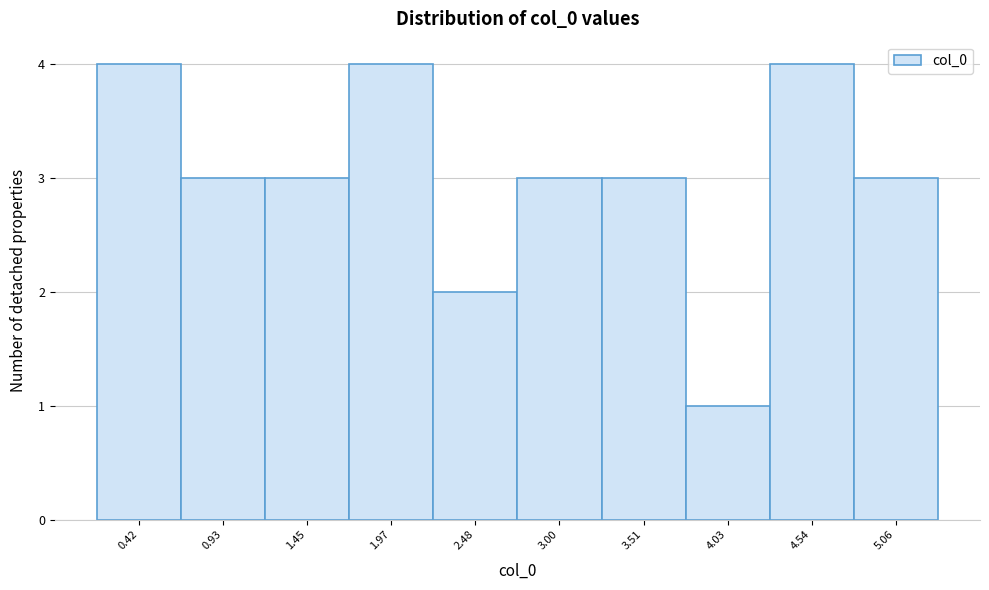

Reading right to left, transcribe all the data shown in this chart.

5.06=3	4.54=4	4.03=1	3.51=3	3.00=3	2.48=2	1.97=4	1.45=3	0.93=3	0.42=4